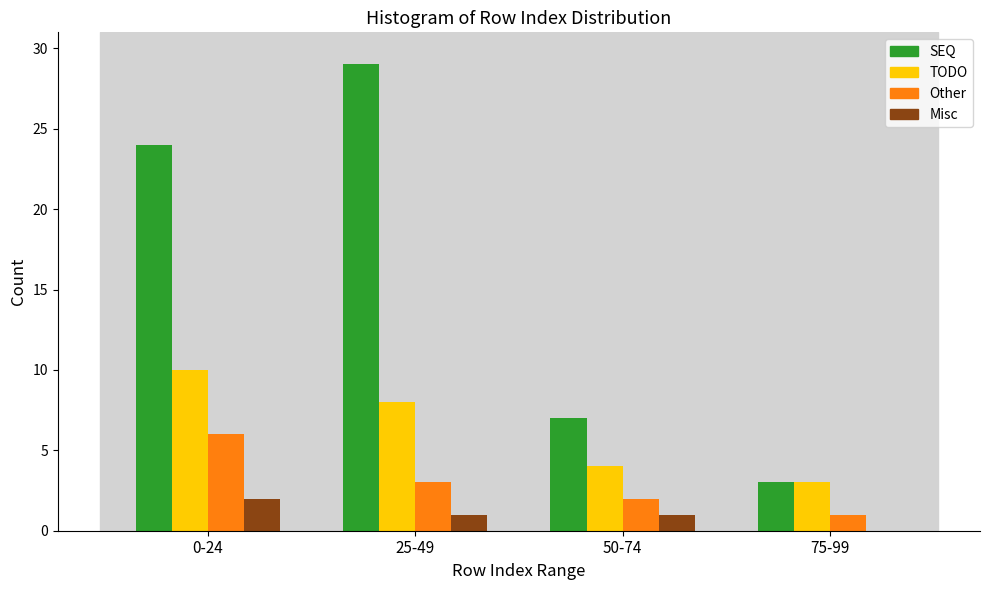

Reading right to left, list all the values displayed in this chart.

SEQ: 75-99=3	50-74=7	25-49=29	0-24=24
TODO: 75-99=3	50-74=4	25-49=8	0-24=10
Other: 75-99=1	50-74=2	25-49=3	0-24=6
Misc: 75-99=0	50-74=1	25-49=1	0-24=2